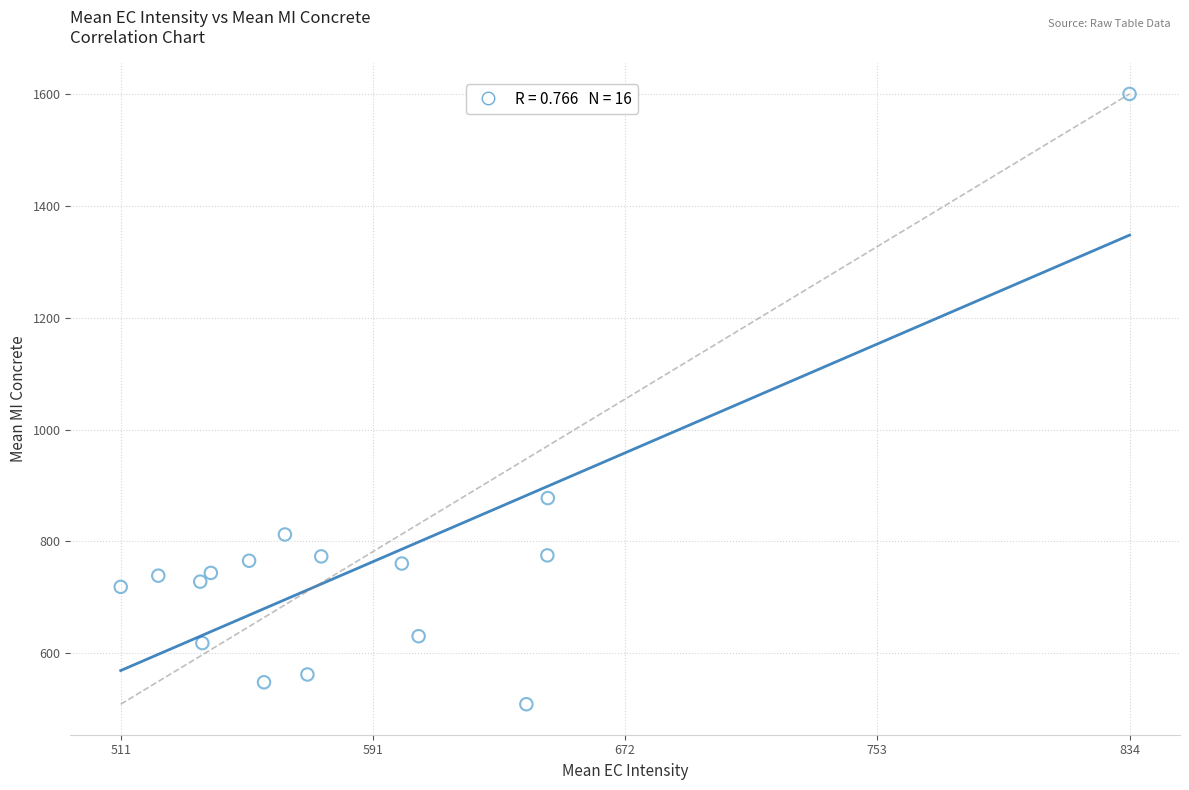

What Y value in the scatter plot is closest to 1054?

877.5